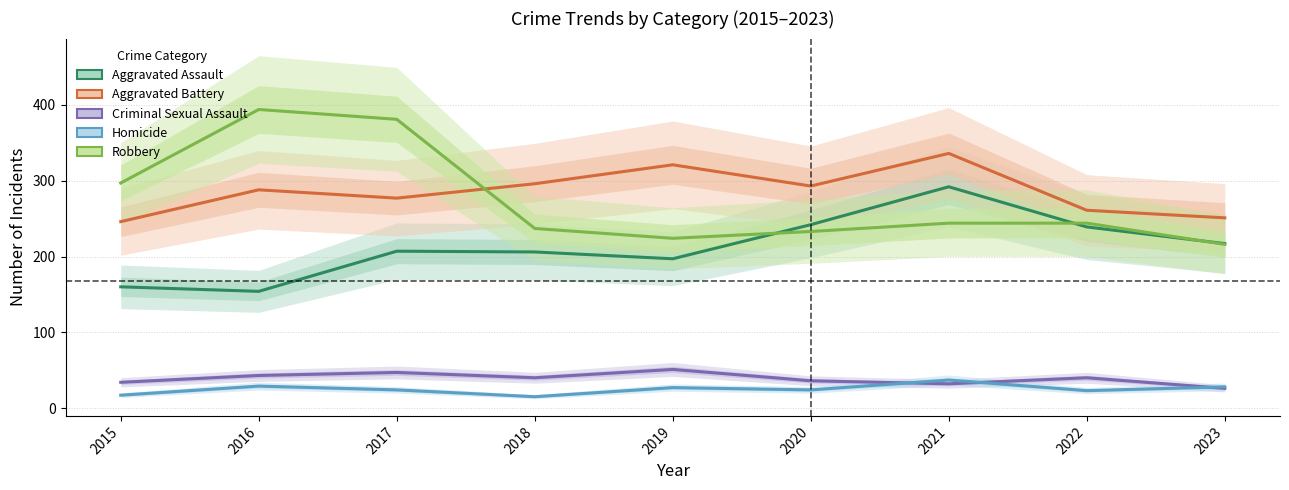

How many intersections are there between Aggravated Assault and Robbery?

3